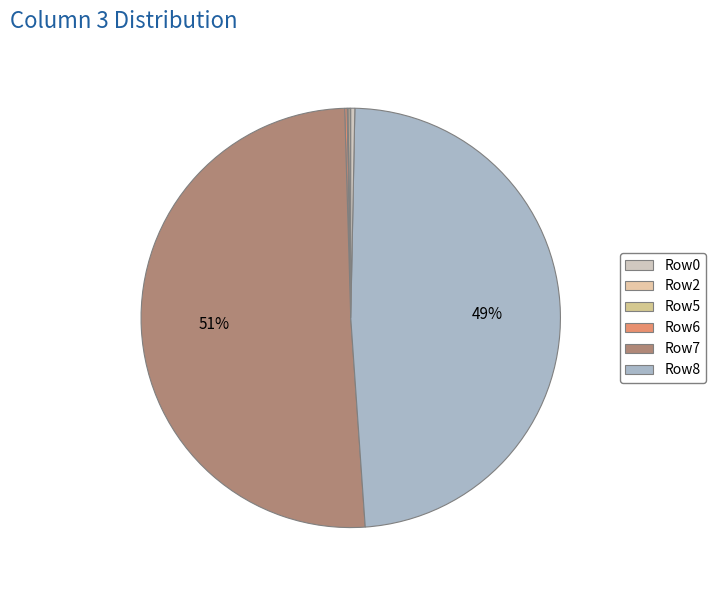

Is there a majority slice in this chart?

Yes